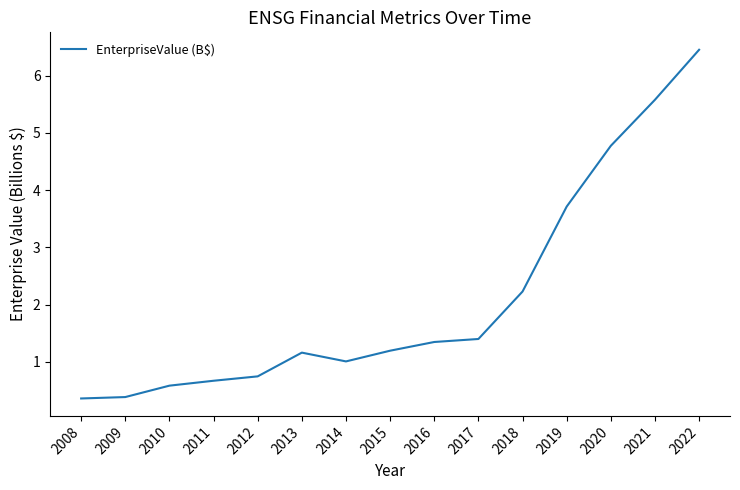

Which has a higher value, 2013 or 2008?

2013